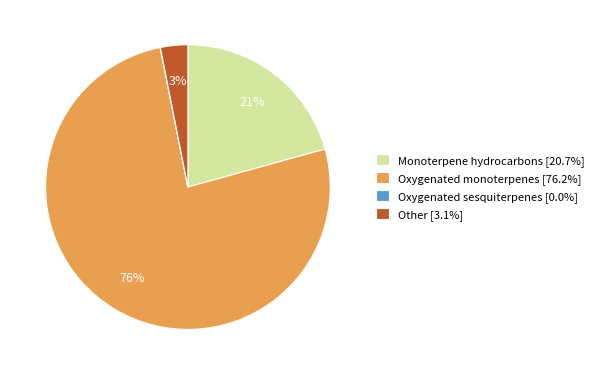

To the nearest percent, what is the average slice percentage?

25%